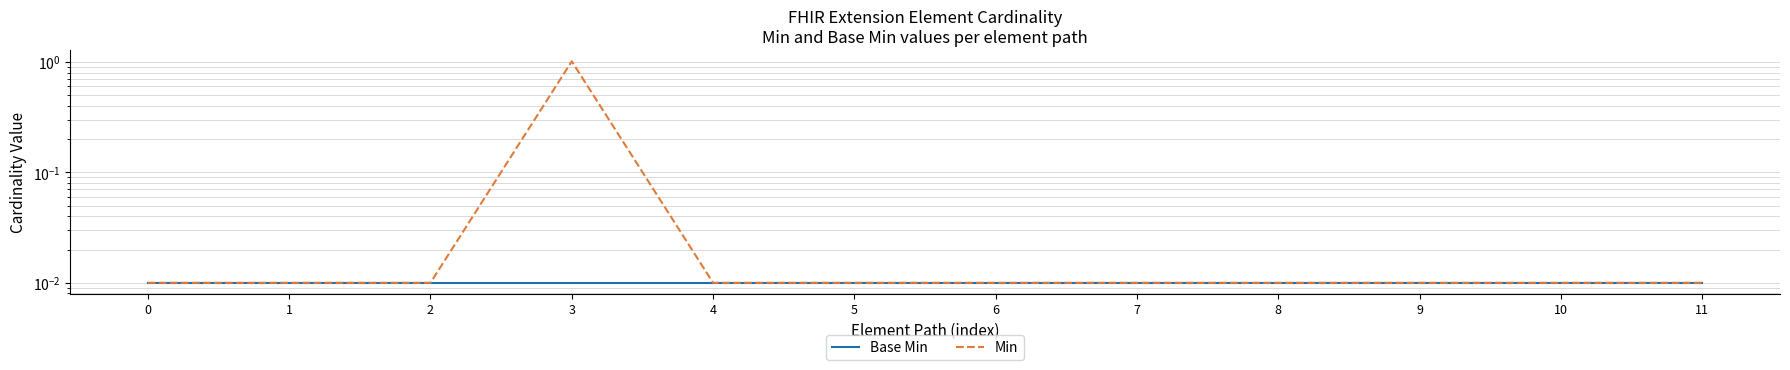

True or false: Base Min and Min intersect in this chart.

False